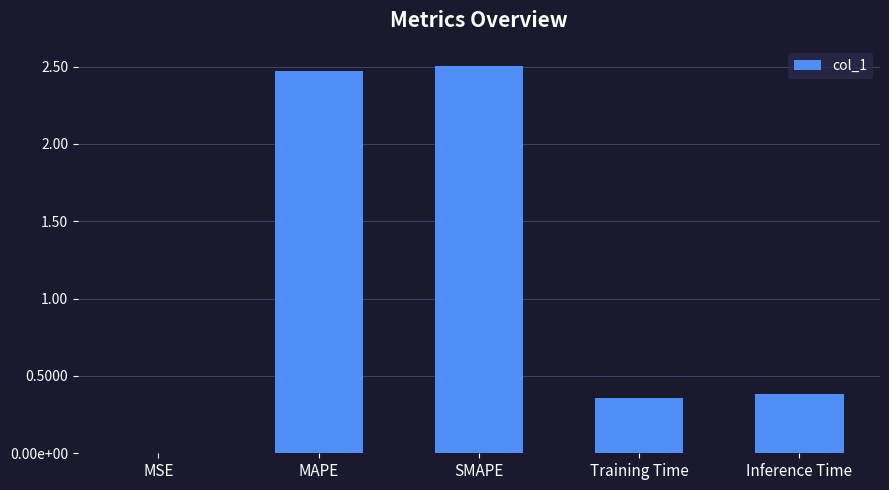

Are the bars horizontal?

No